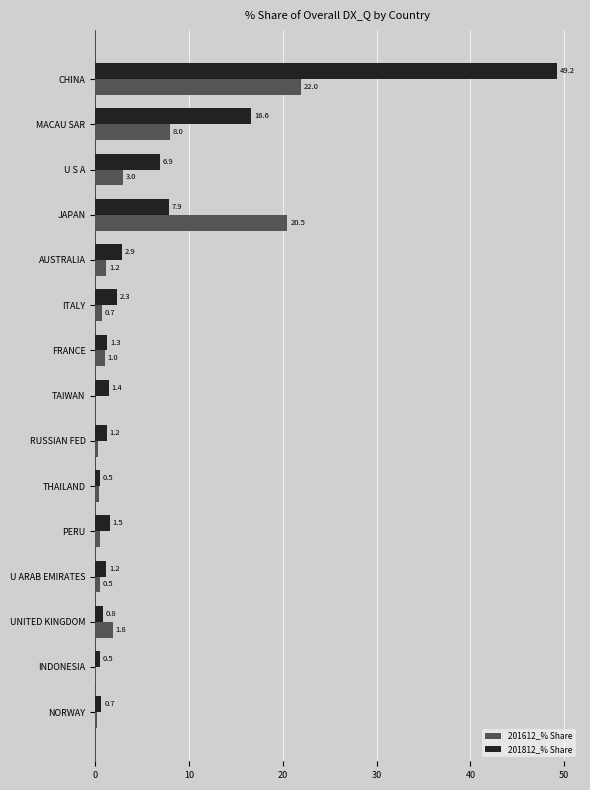

What is the highest value of the 201612_% Share series?

22.0